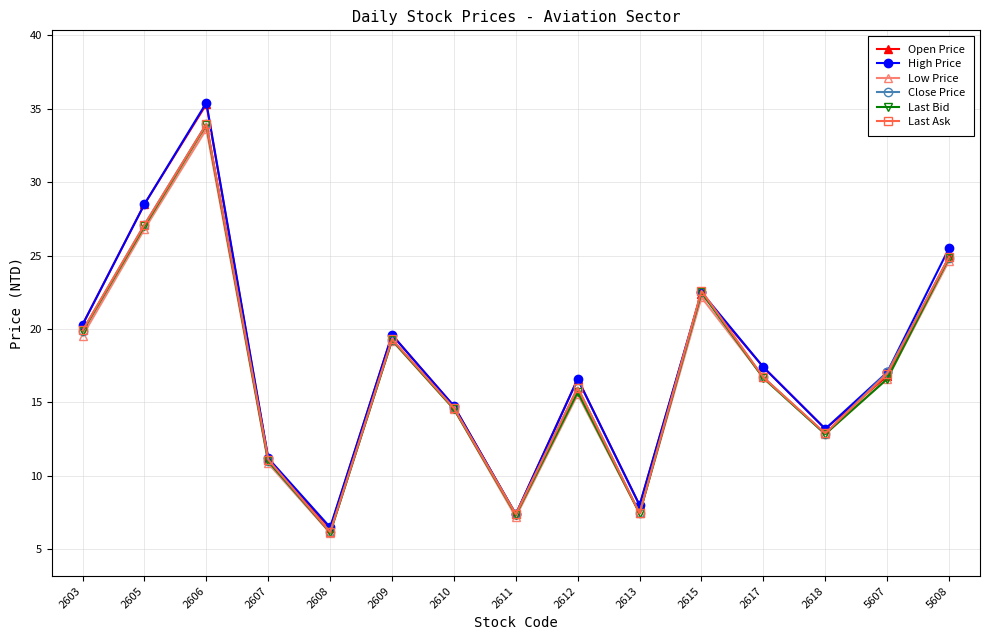

What are all the series names shown in the legend?

Open Price, High Price, Low Price, Close Price, Last Bid, Last Ask